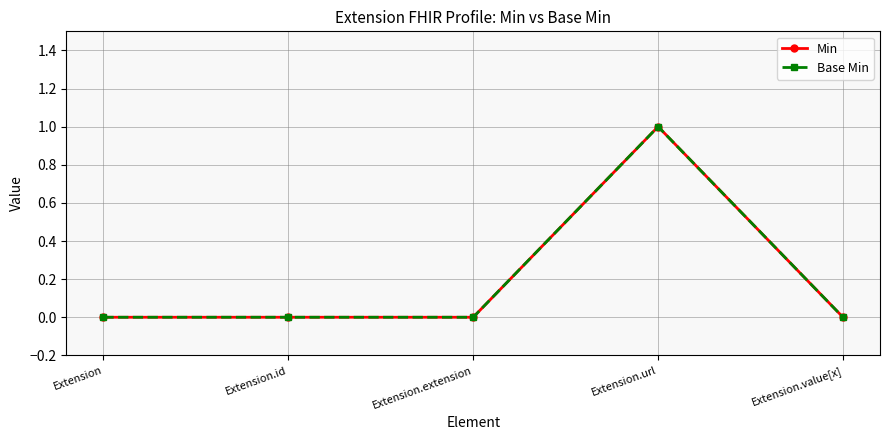

Is this an area chart (filled region under the line)?

No